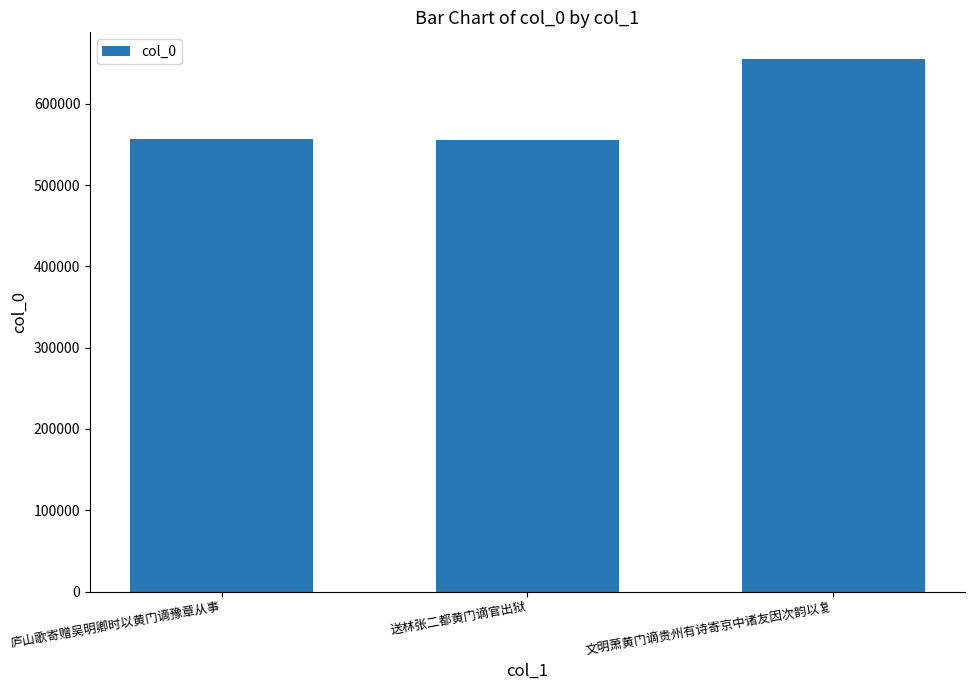

What is the smallest value displayed?

555697